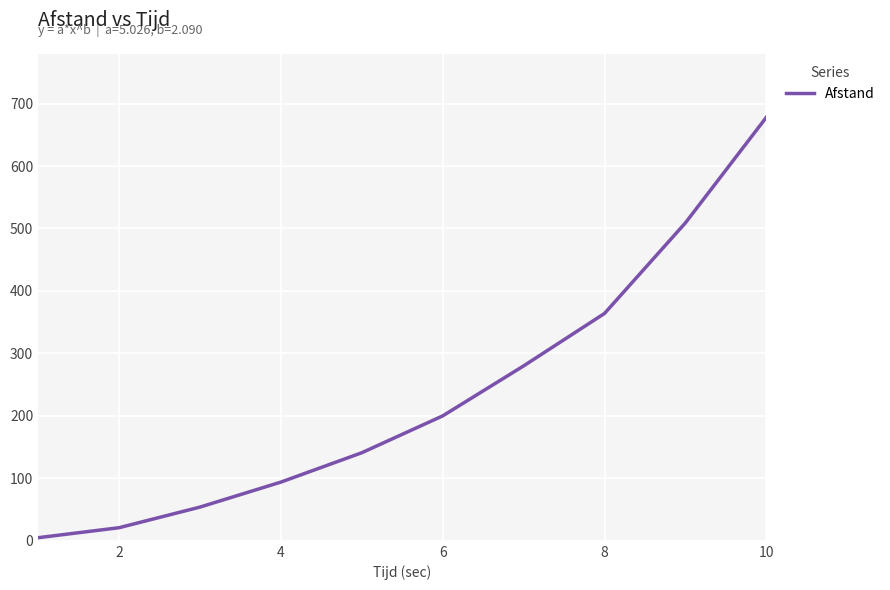

Reading left to right, list all the values displayed in this chart.

5	21	54	94	141	200	280	364	509	678